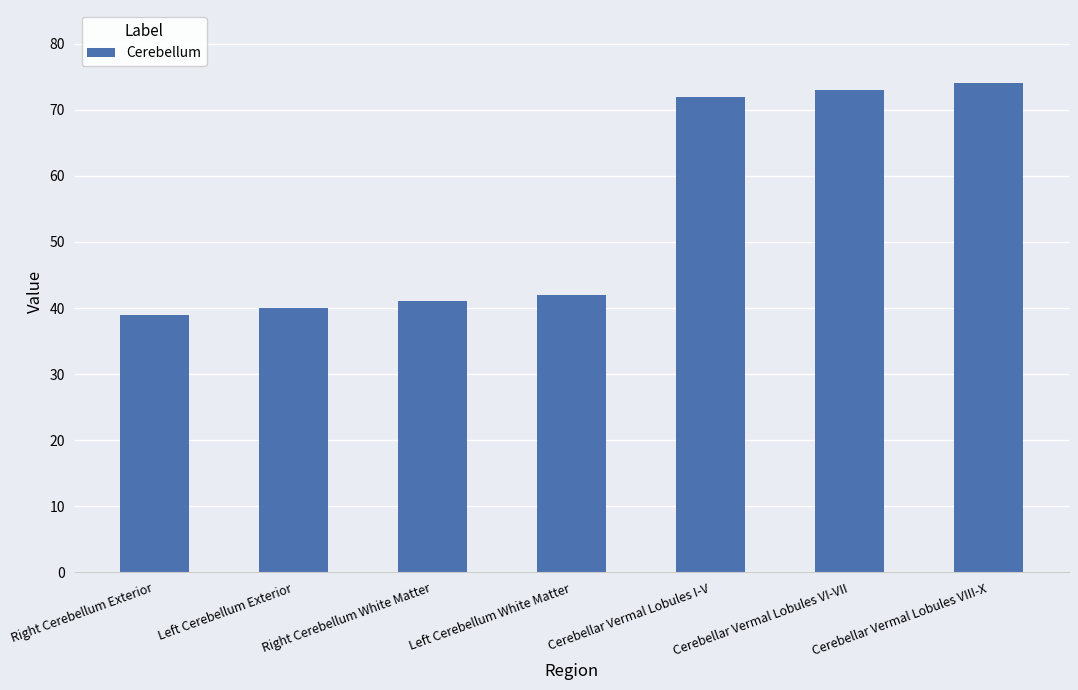

What is the sum of the values at Right Cerebellum White Matter and Right Cerebellum Exterior?

80